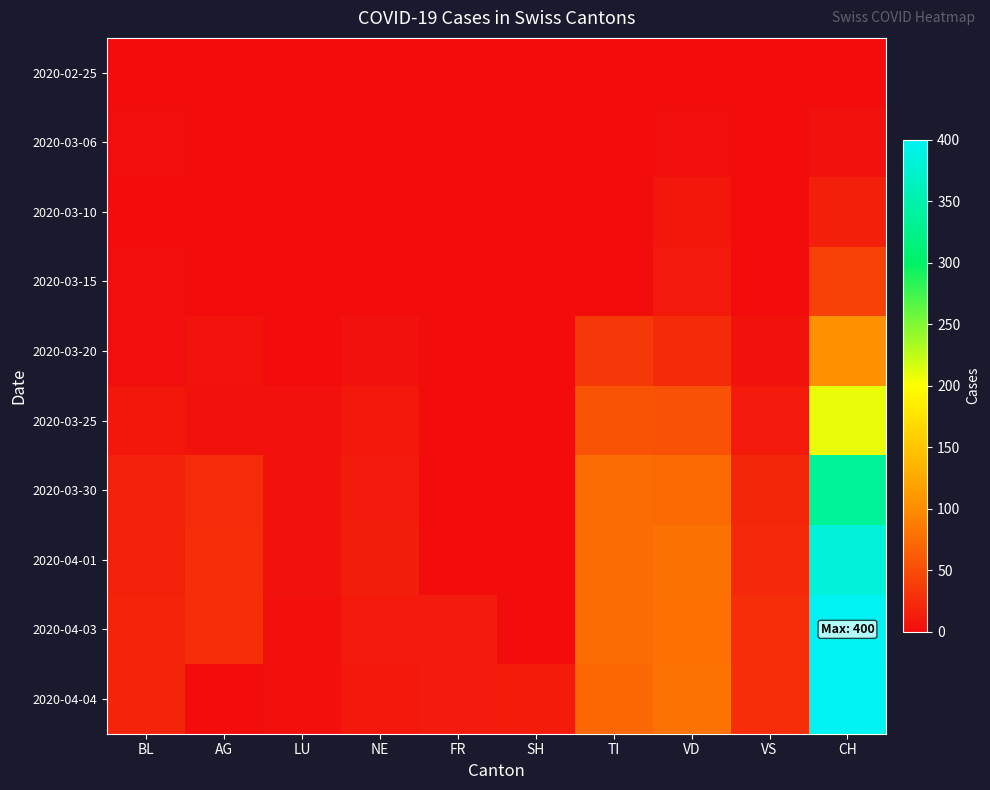

What is the total value across all series at NE?

63